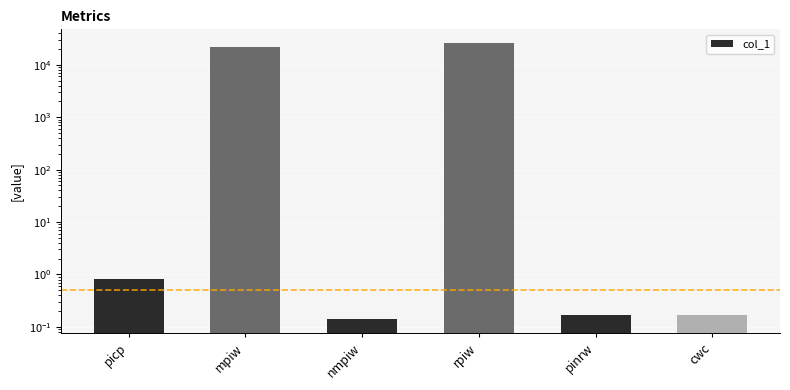

What is the difference between the values at mpiw and nmpiw?

21585.5